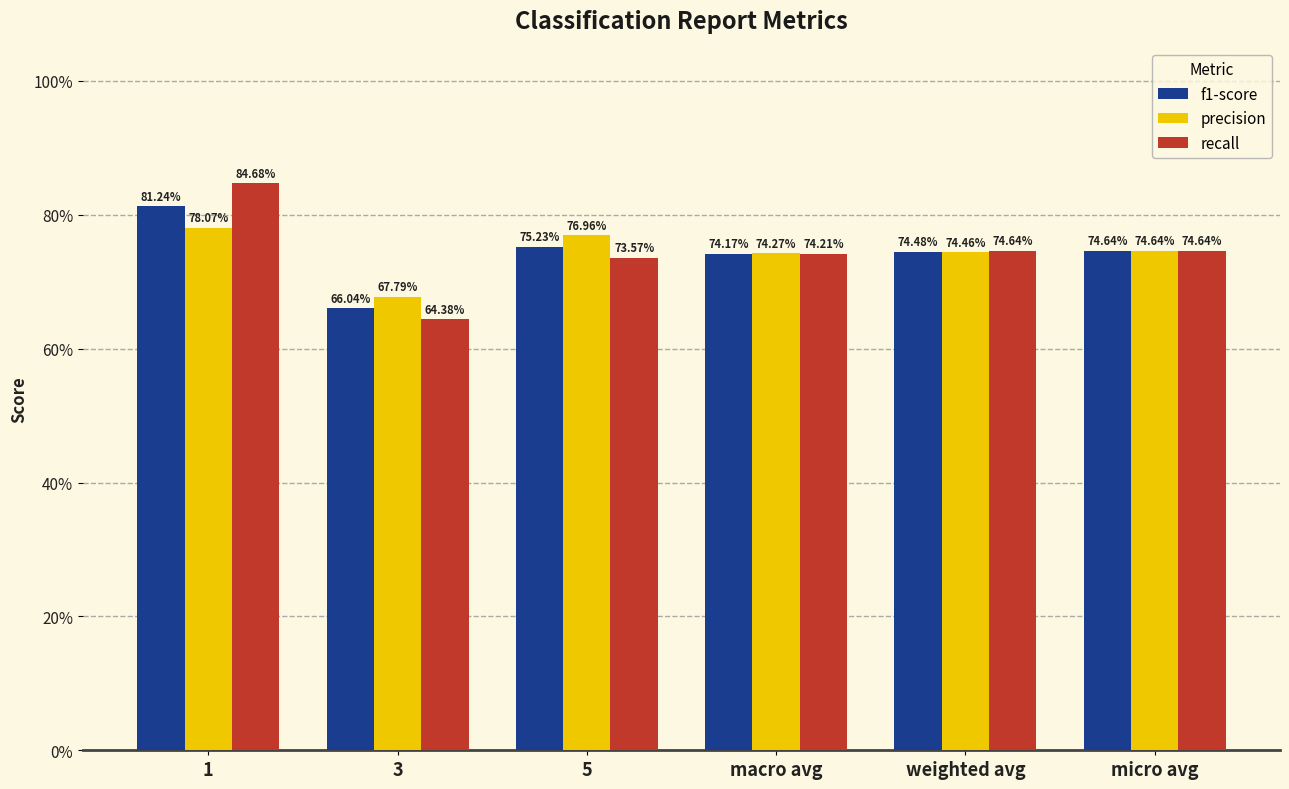

What are all the series names shown in the legend?

f1-score, precision, recall